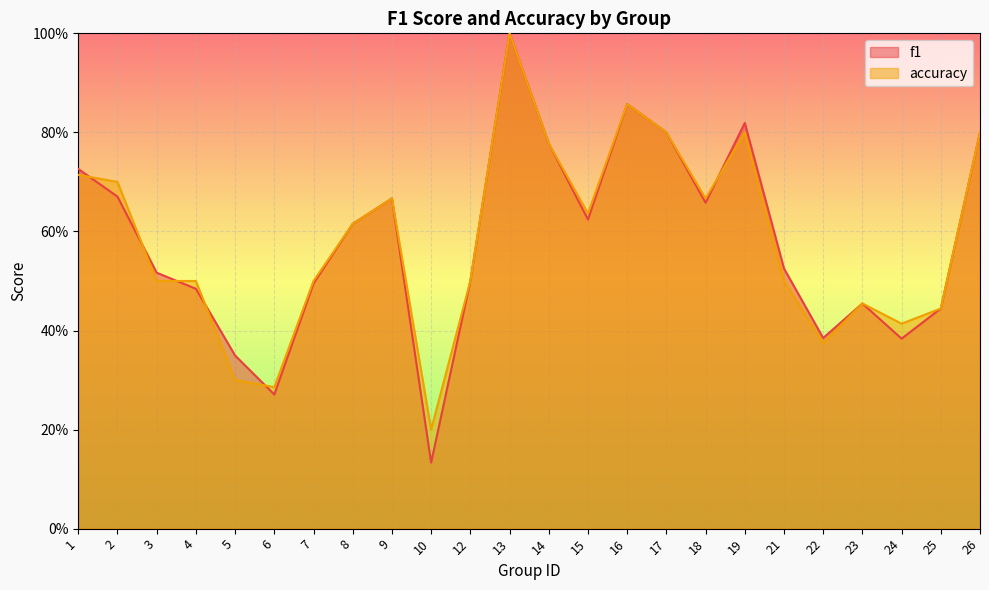

Does the chart display data point markers on the line(s)?

No